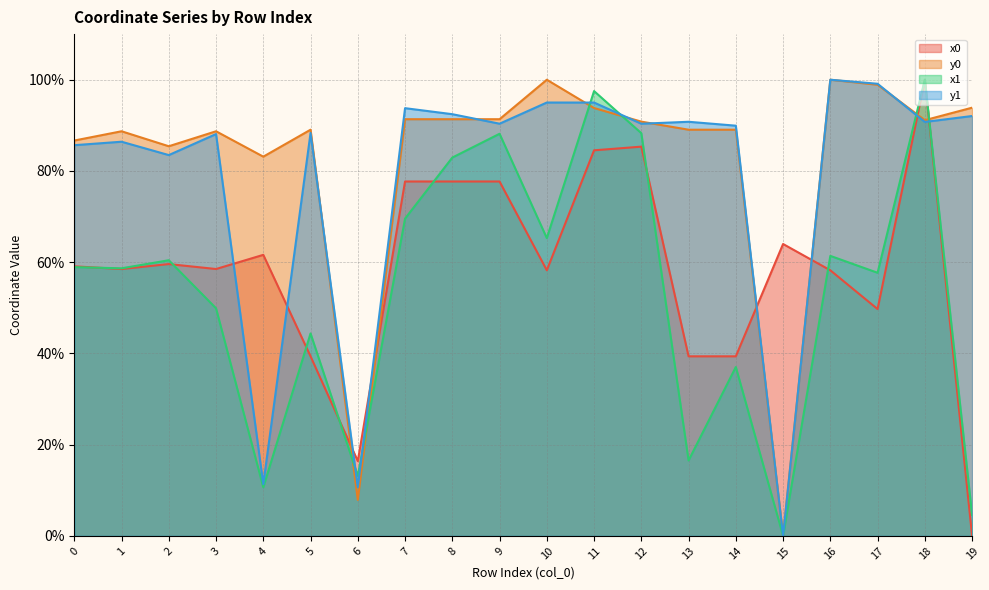

The value of x1 at 3 is 49.9. True or false?

True